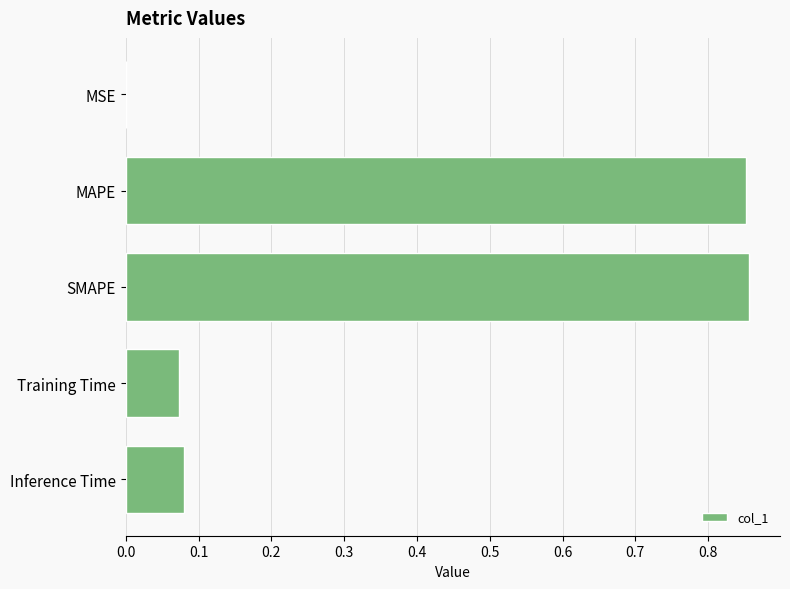

What is the change in value from MAPE to Inference Time?

-0.8